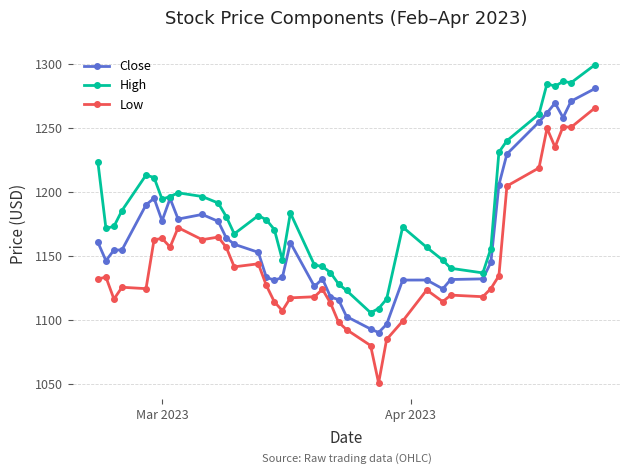

True or false: Low and High cross at least once.

False